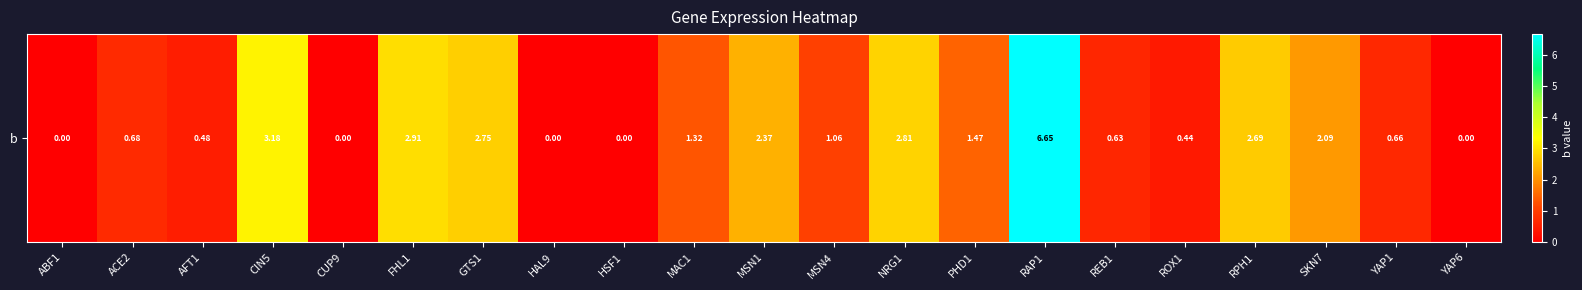

True or false: the data shows 4.0 at CUP9.

False